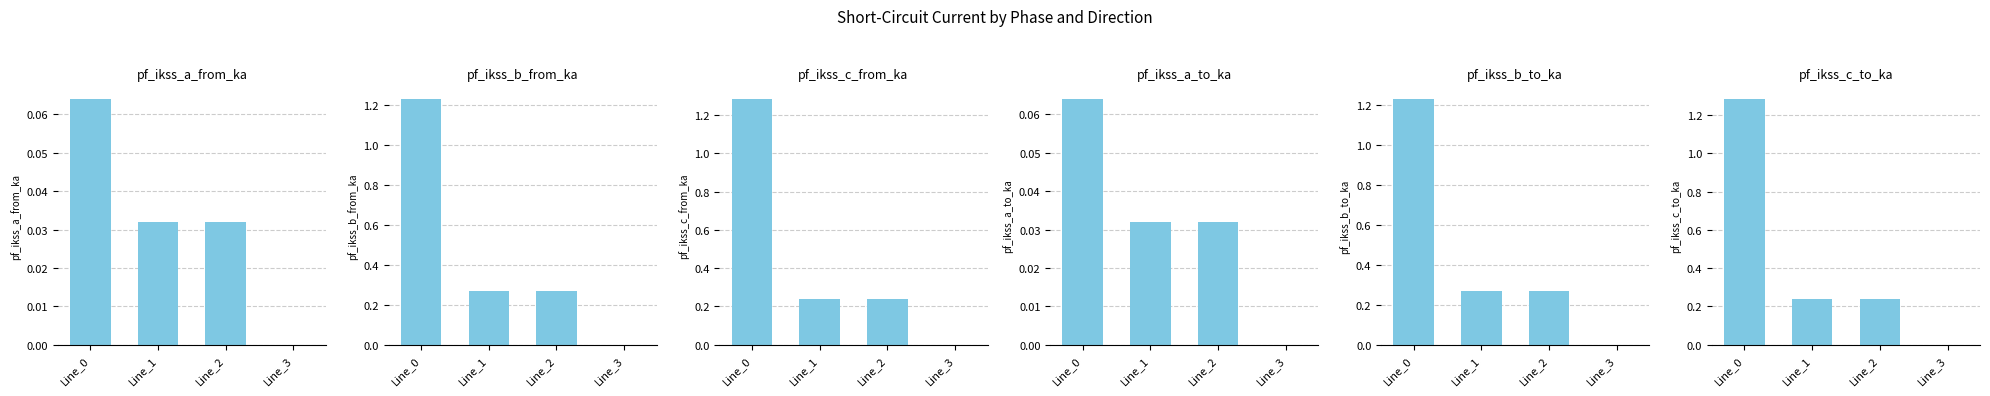

How many groups of bars are there?

4